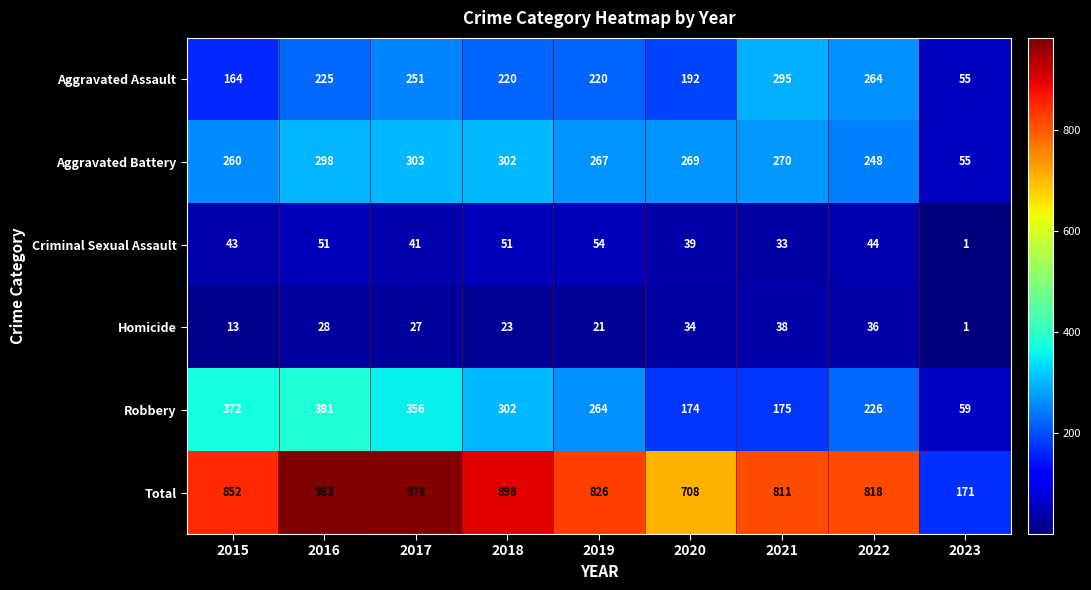

At how many categories does at least one series exceed 259?

8